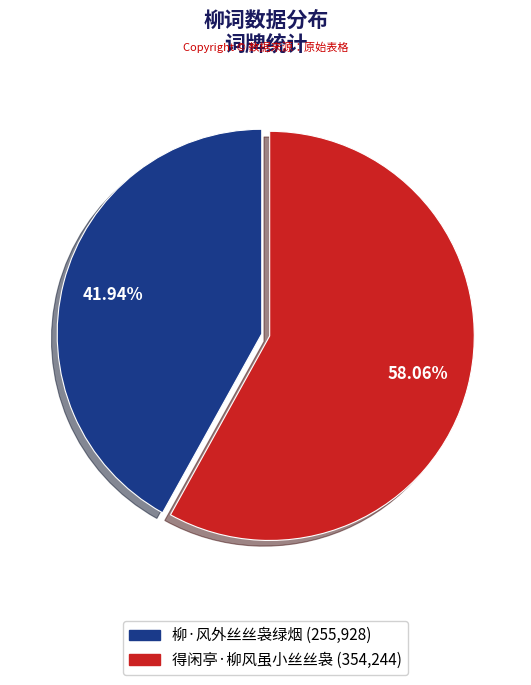

Which category has the biggest portion of the pie?

得闲亭·柳风虽小丝丝袅